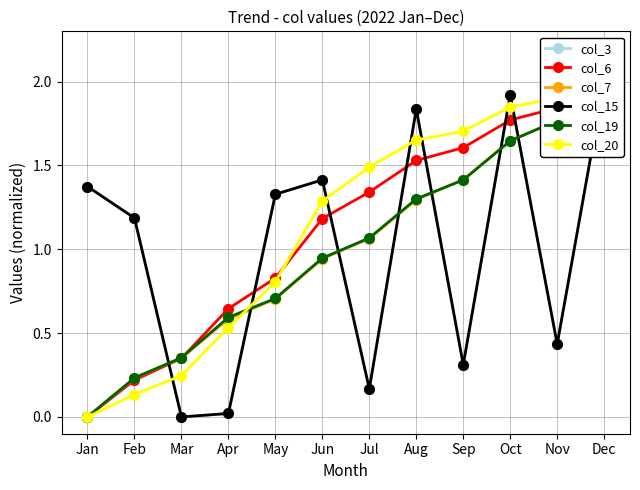

Where does the col_7 series first go above 1?

Jul